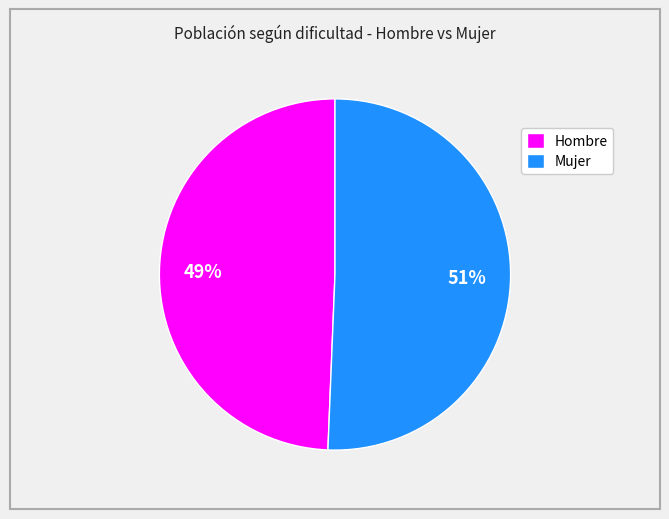

Rank the categories by value from lowest to highest.

Hombre, Mujer